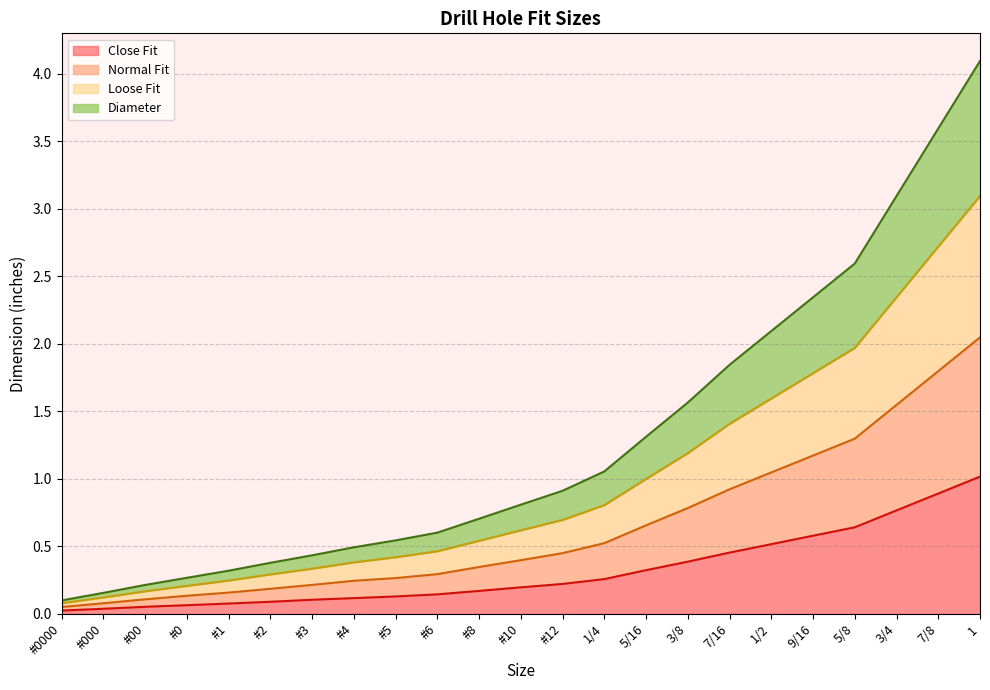

What is the difference between the highest and lowest values at 5/8?

2.0